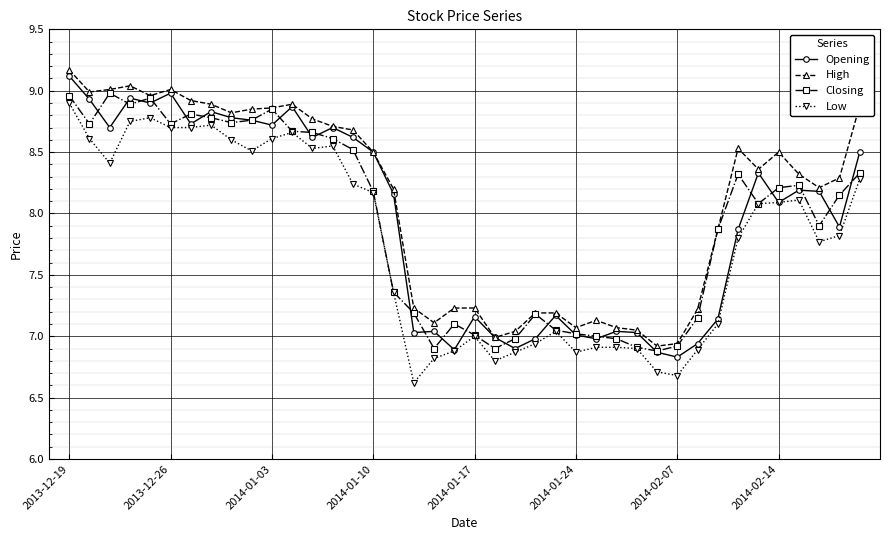

True or false: High and Low cross at least once.

False